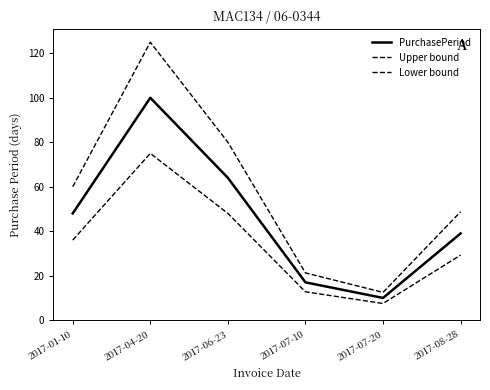

Rank the series by their maximum value, from highest to lowest.

Upper bound, PurchasePeriod, Lower bound